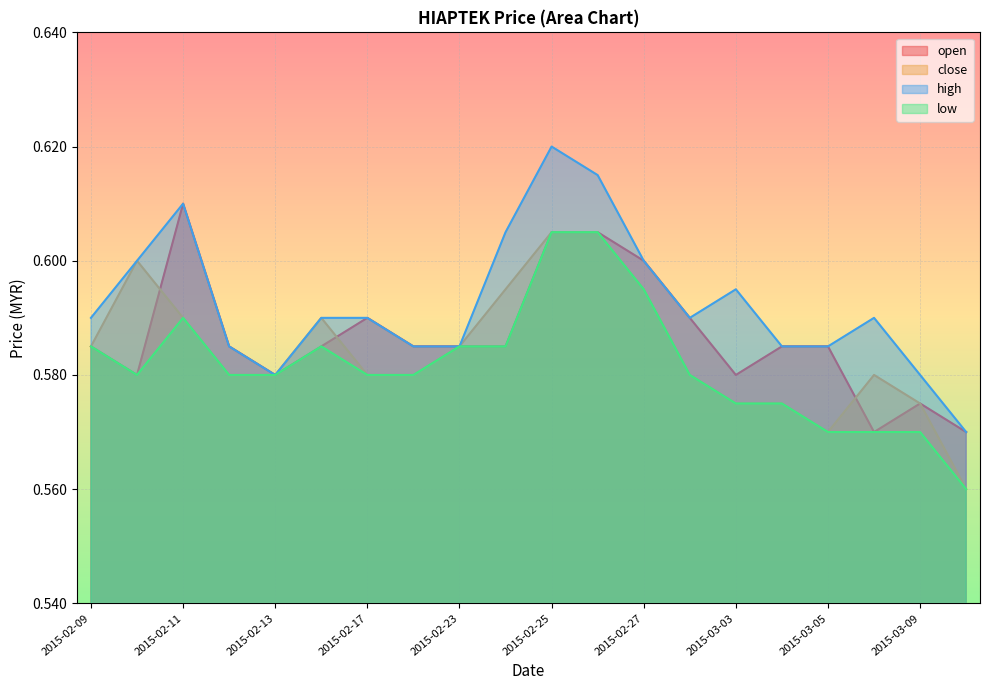

At how many categories does at least one series exceed 0?

20